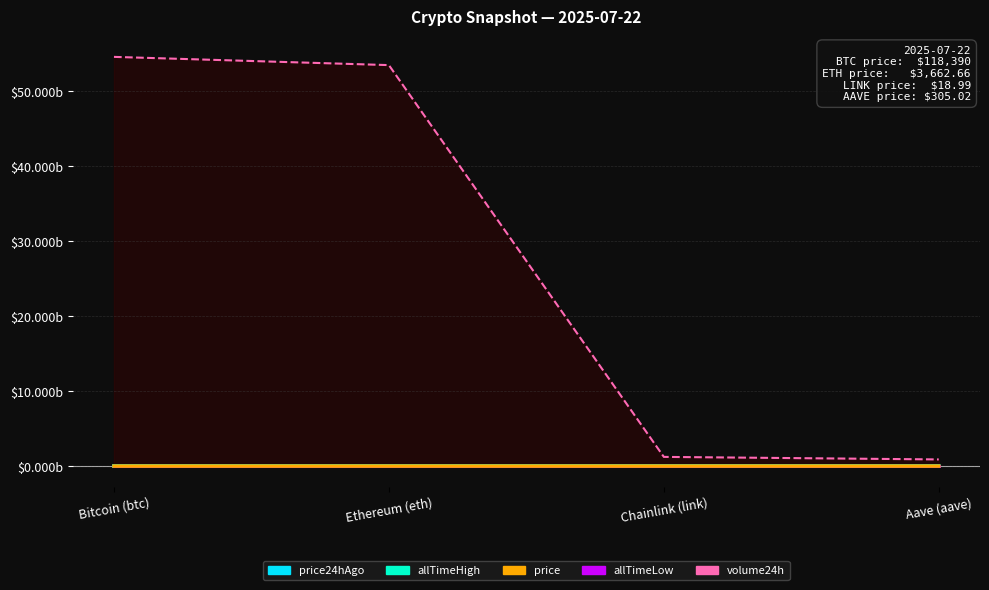

Is it true that allTimeLow_line equals 0.0 at Bitcoin (btc)?

True